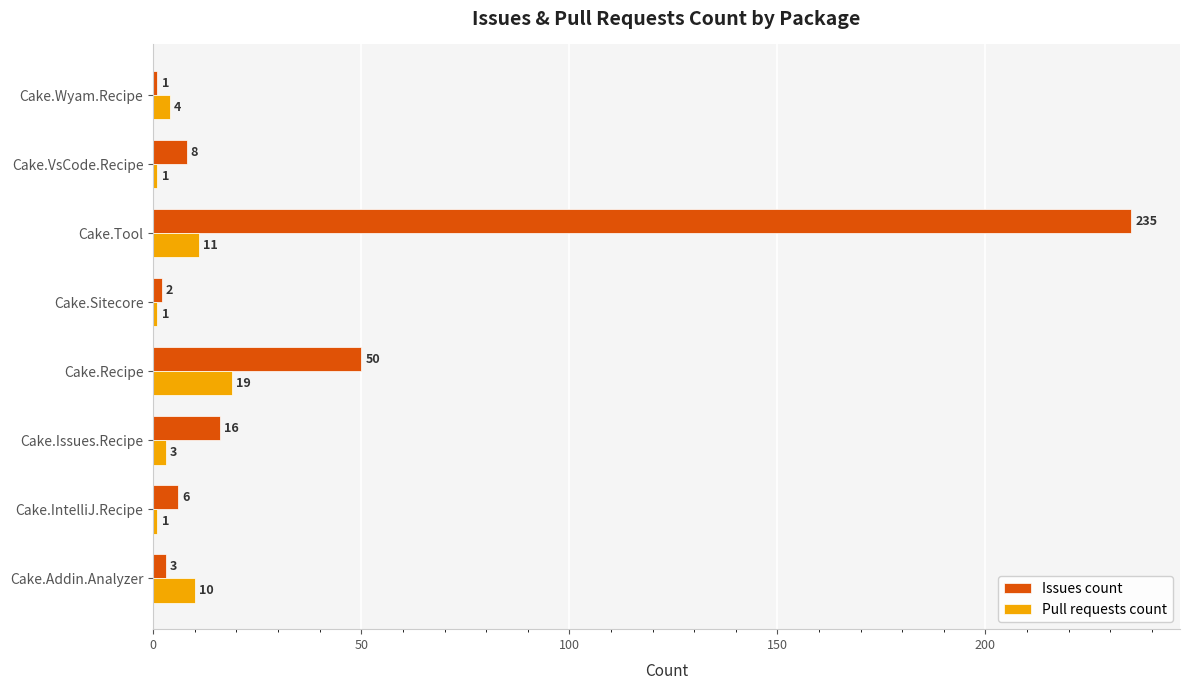

At how many categories does at least one series exceed 14?

3